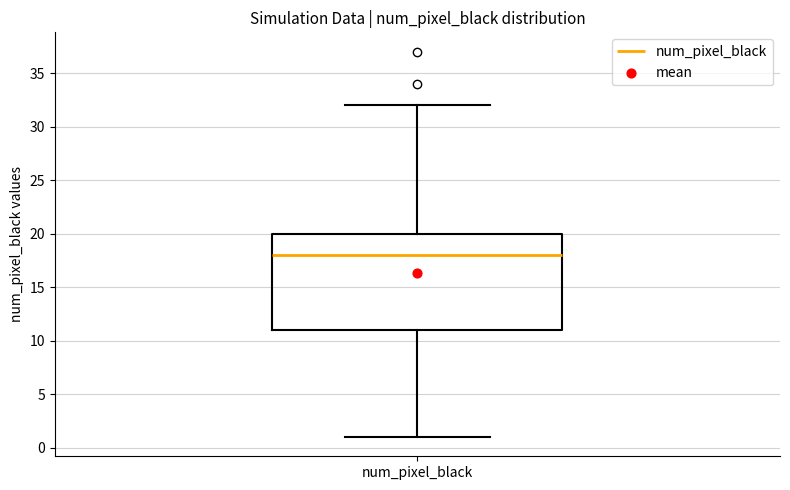

Transcribe this box plot: give where the median line is, the range the box spans, and where the two whiskers end, as read against the y-axis. The values are not printed on the chart, so give them approximately, as read against the axis.

median 18, box 11 to 20, whiskers 1 to 32